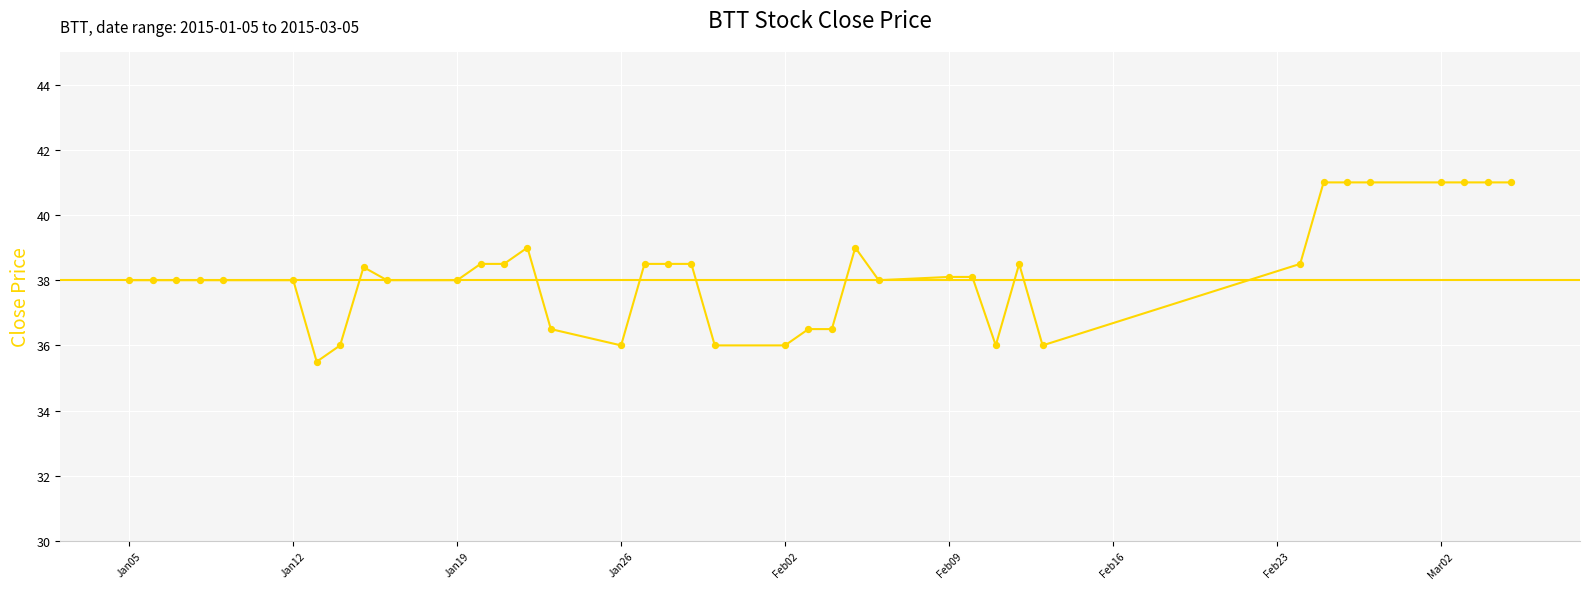

What is the difference between the maximum and minimum values?

5.5